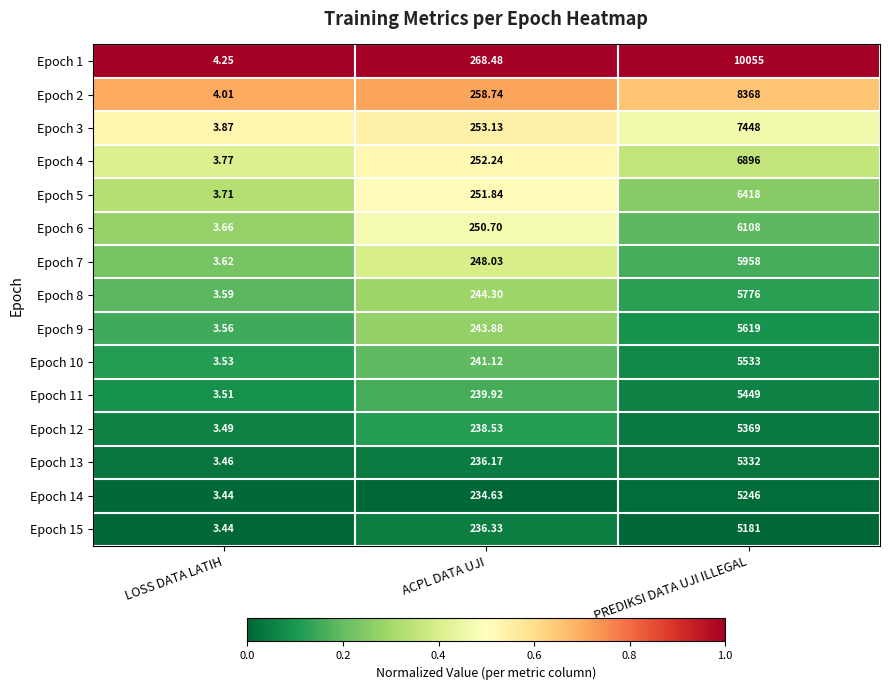

At which category is the sum across all series the highest?

PREDIKSI DATA UJI ILLEGAL